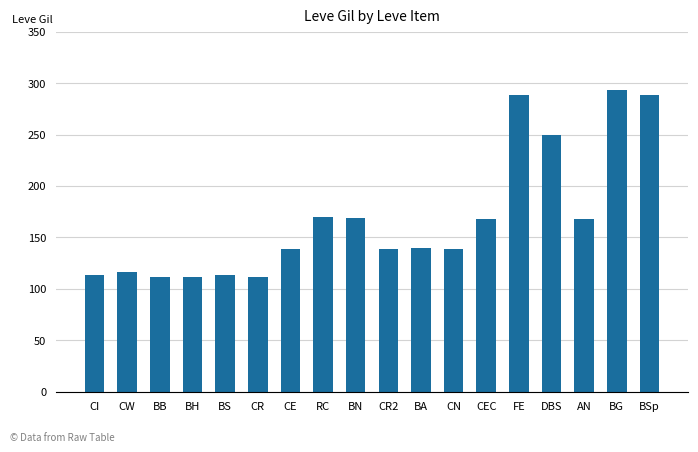

What is the sum of the values at BB and CN?

251